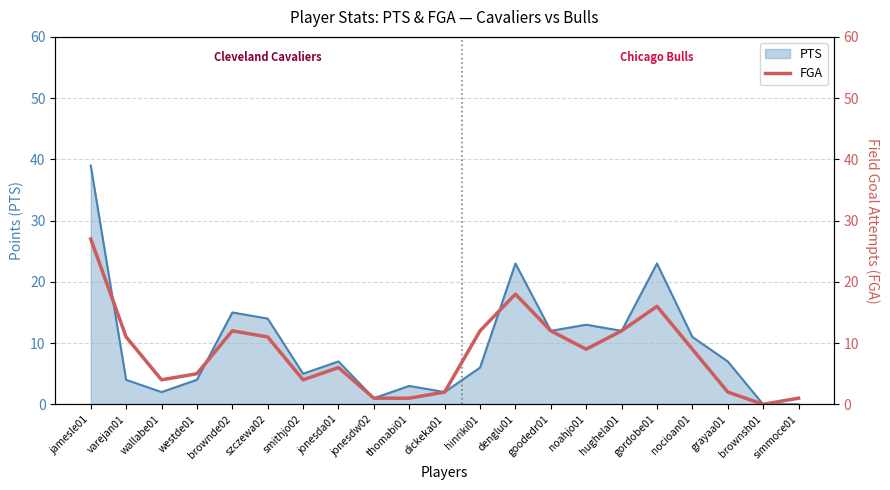

Reading left to right, extract all data points from this chart.

27	11	4	5	12	11	4	6	1	1	2	12	18	12	9	12	16	9	2	0	1